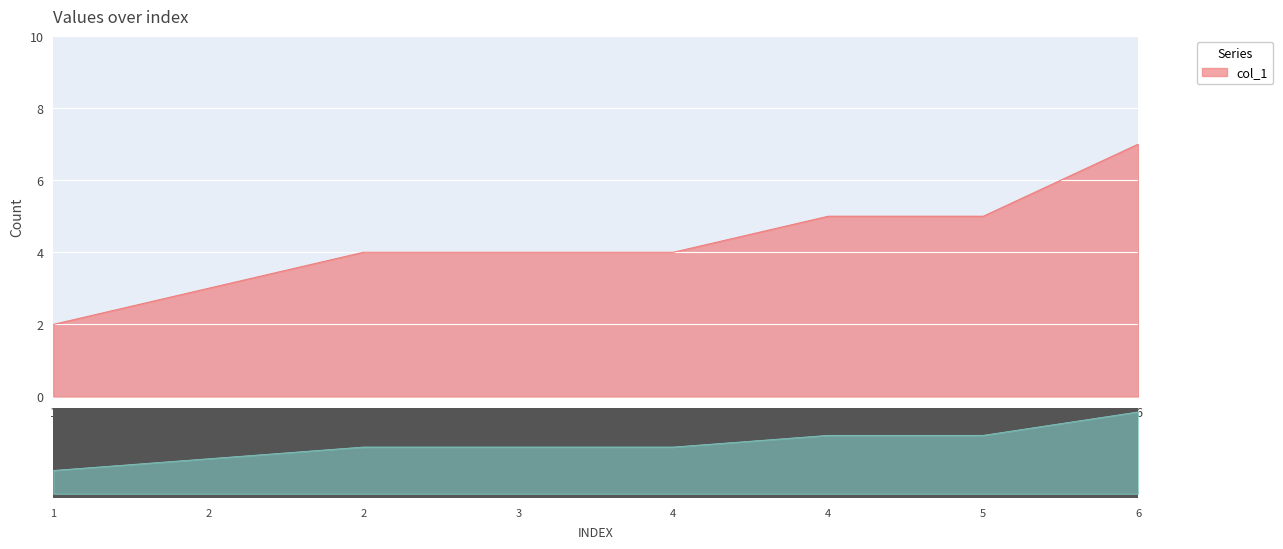

At which category does the chart reach its minimum across all series?

1